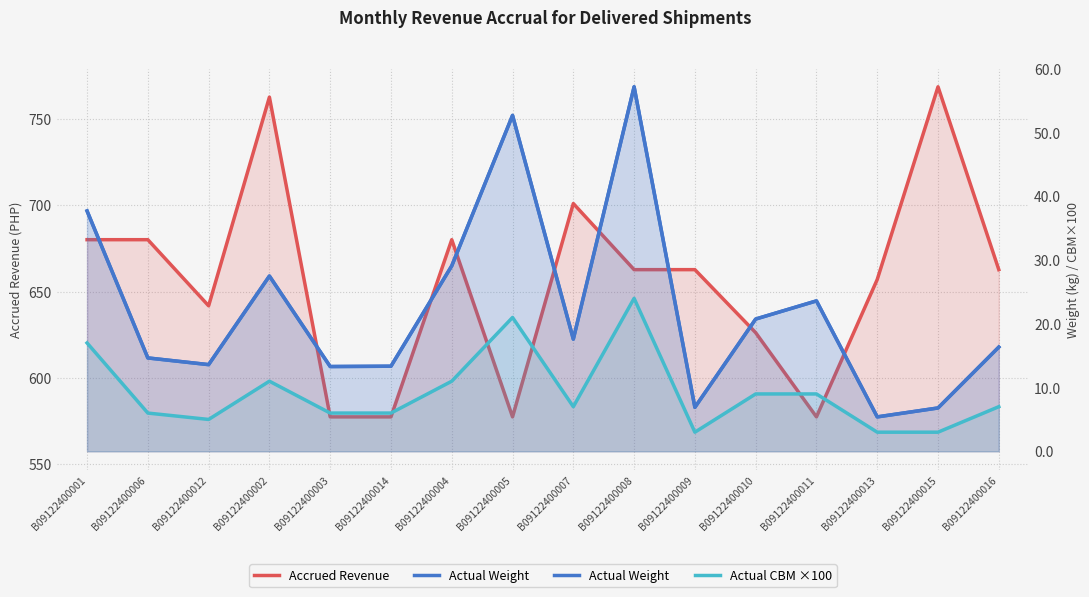

How many data points in Actual CBM ×100 are above 7?

9